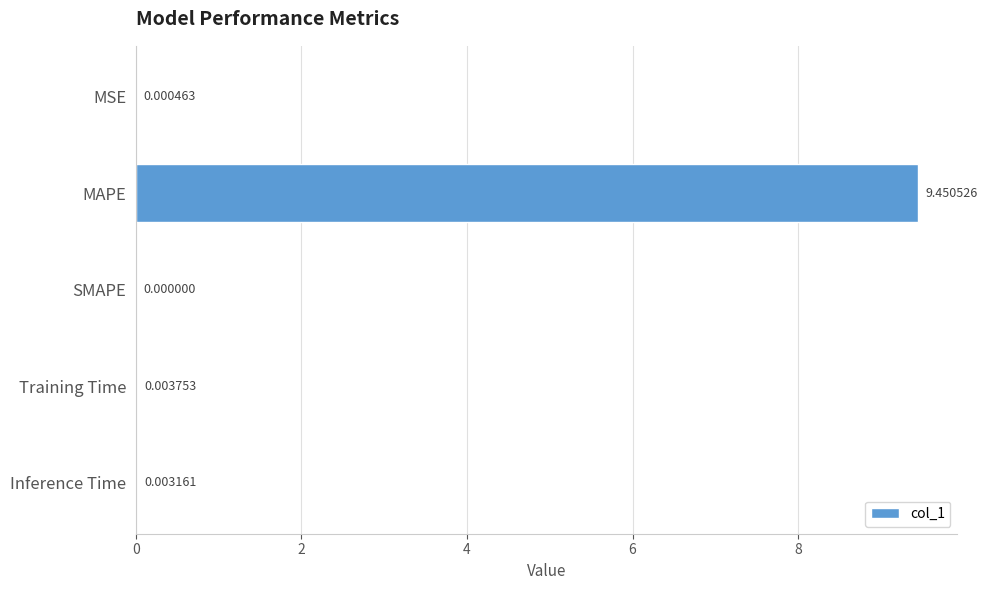

What is the average value?

1.9